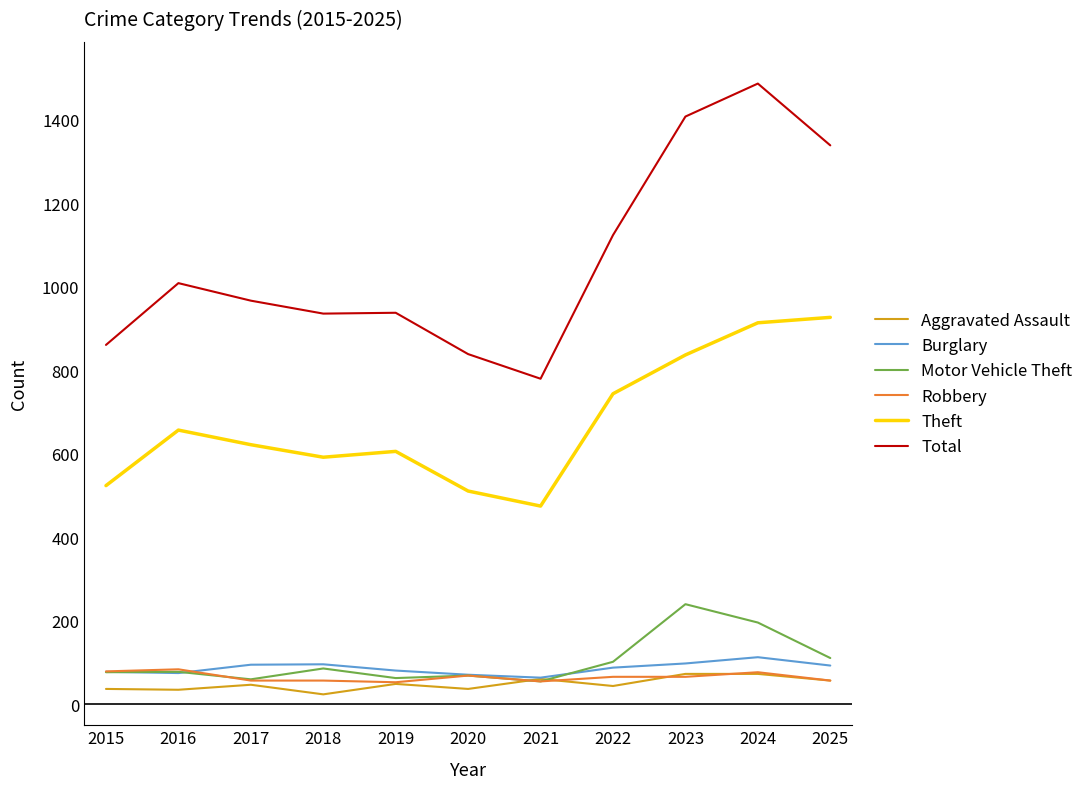

What is the average value of the Robbery series?

65